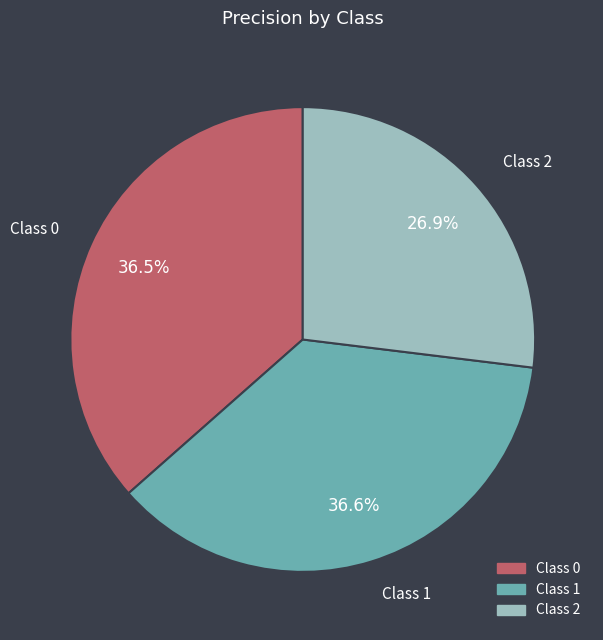

To the nearest percent, what is the difference between the largest and smallest slice percentages?

10%